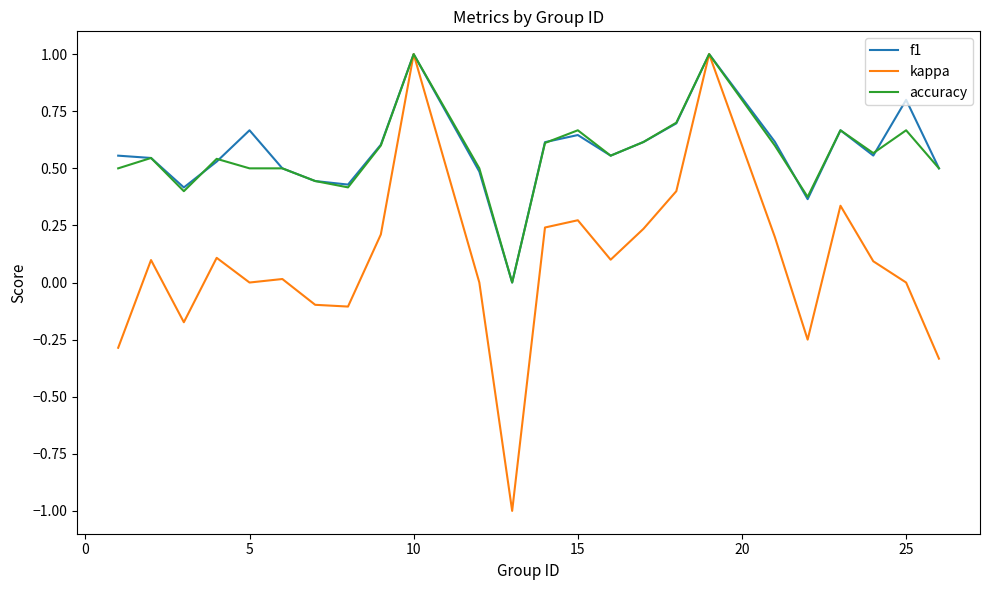

Which series has the widest spread of values?

kappa